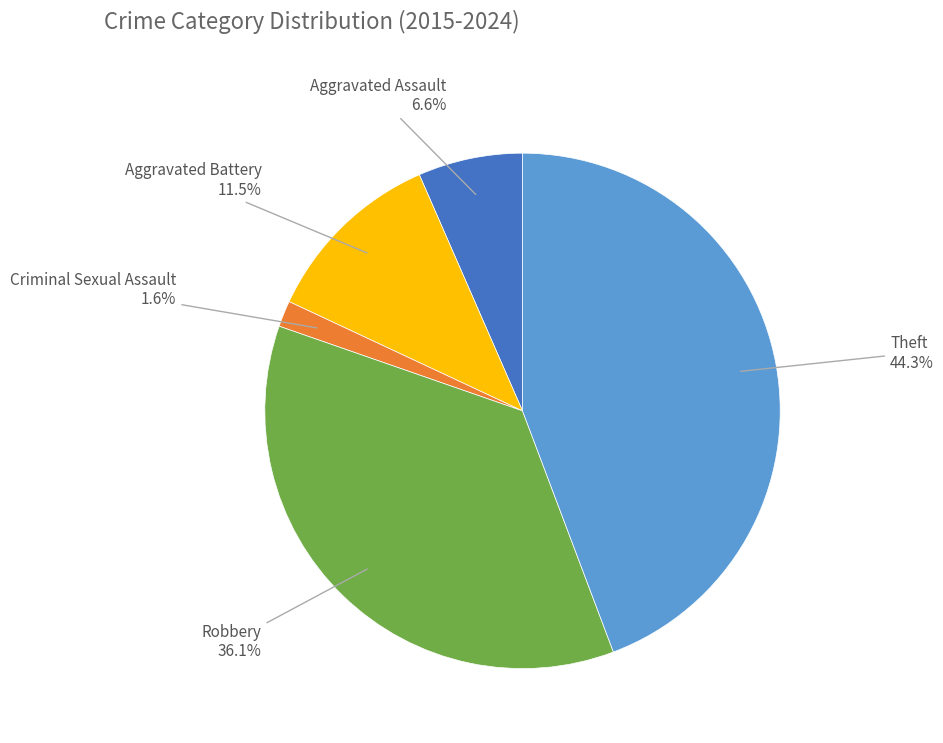

Does any single category account for the majority?

No